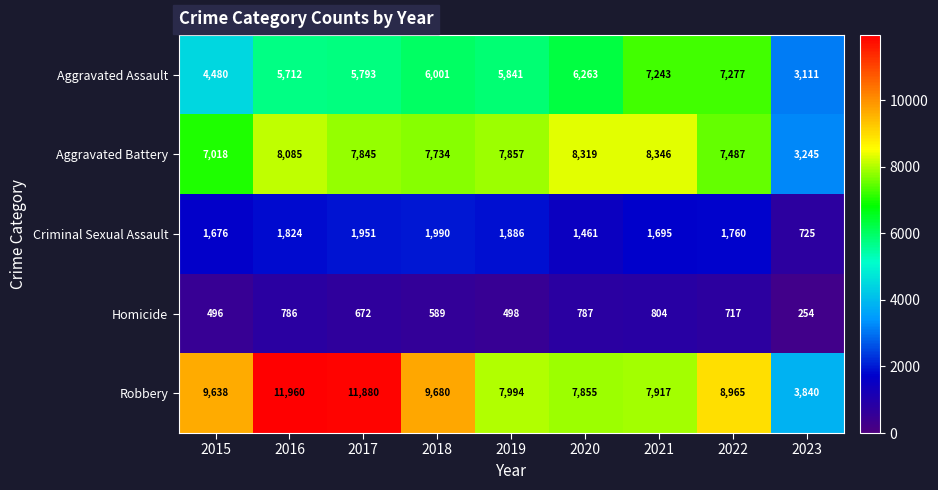

At which category does the chart reach its minimum across all series?

2023